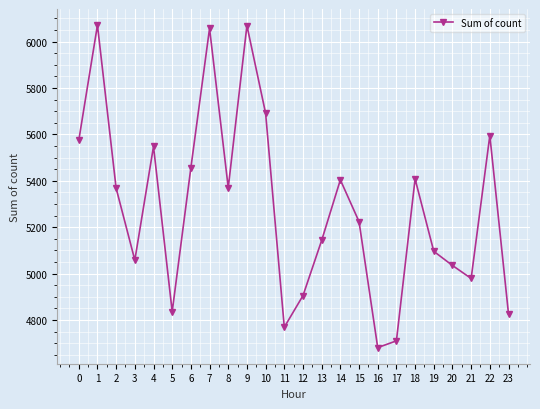

How many lines are shown in the chart?

1